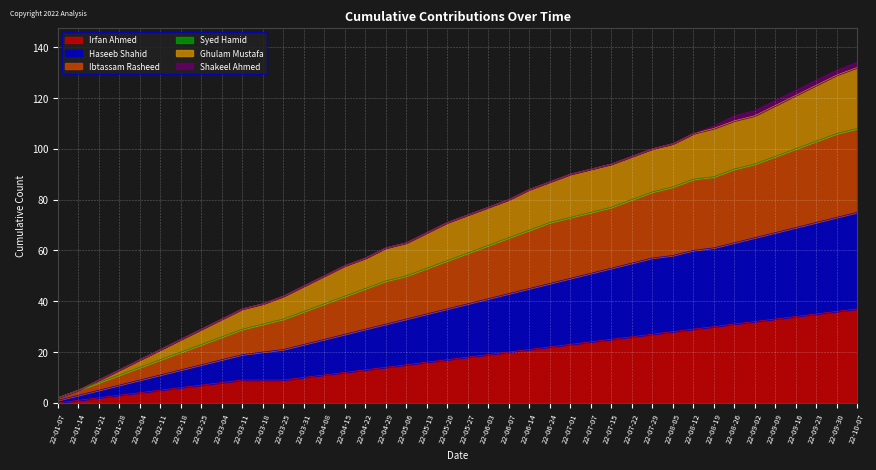

True or false: Irfan Ahmed has a value of 8 at 22-03-04.

True